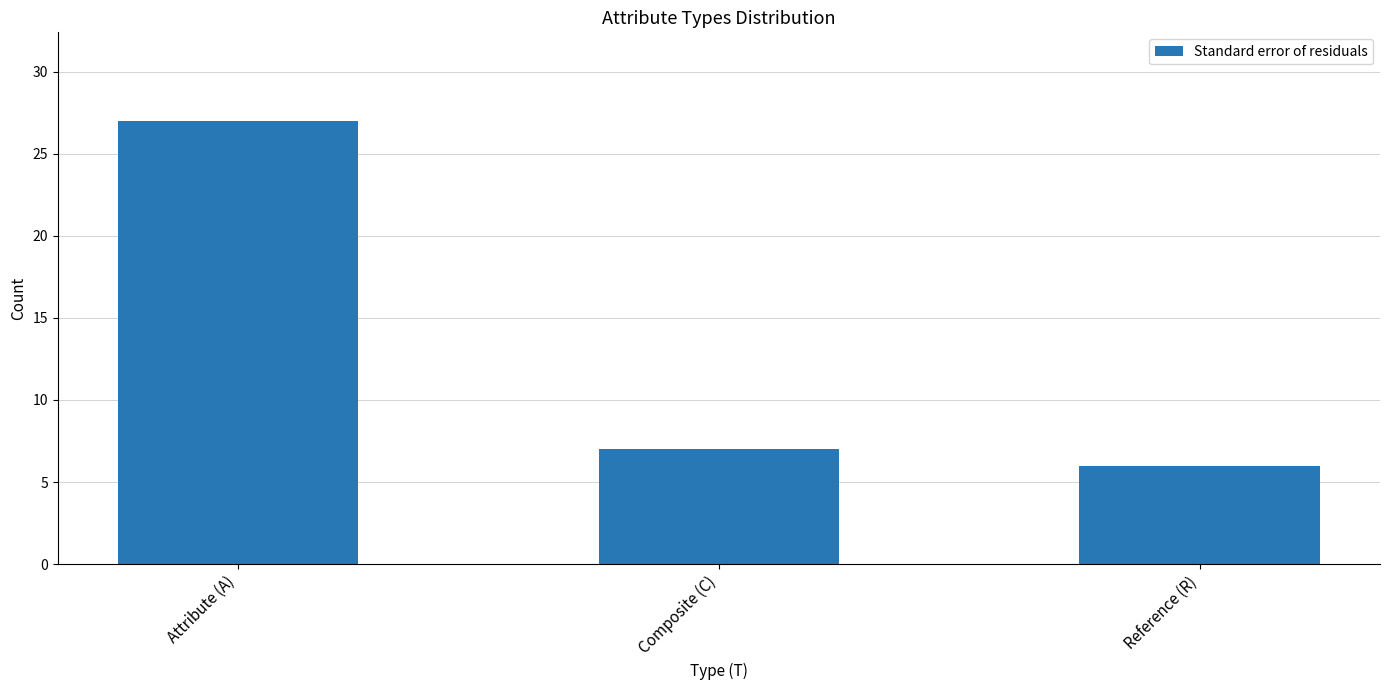

At which category does the chart reach its minimum across all series?

Reference (R)